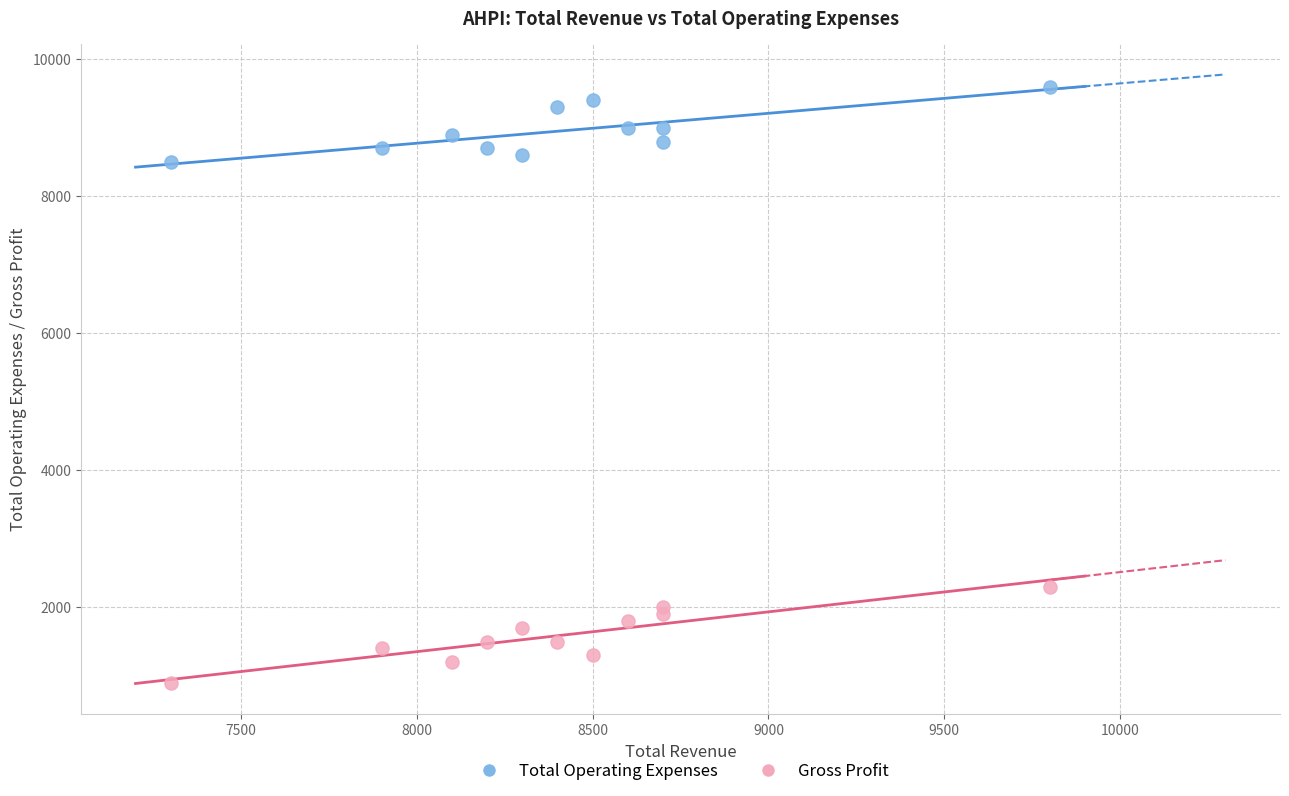

What is the X range (max minus min) for the scatter plot?

2500